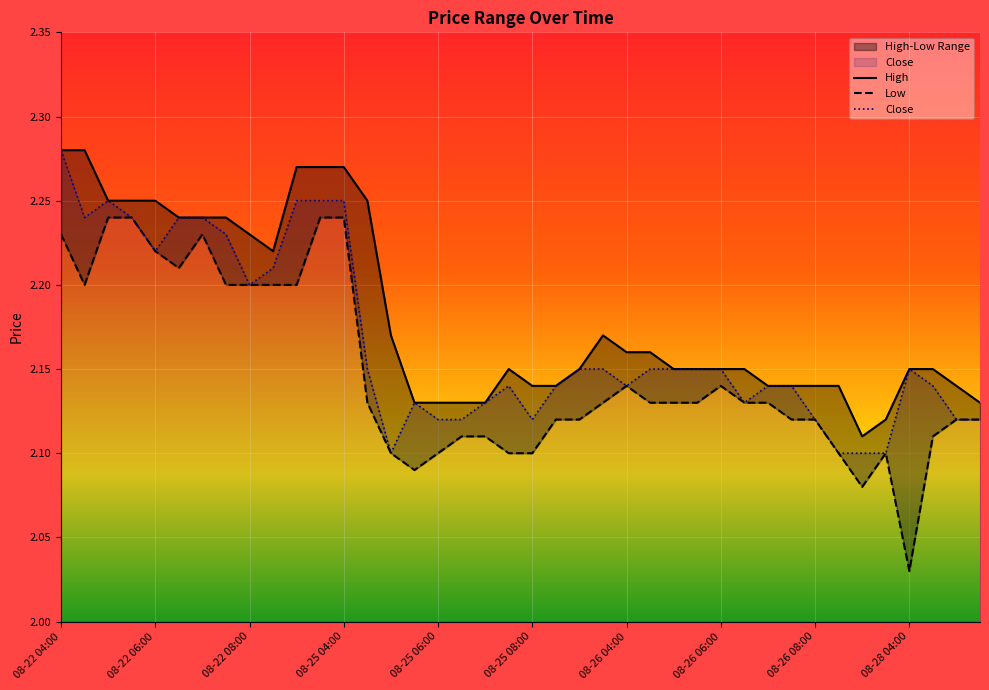

What is the average value of the High series?

2.2